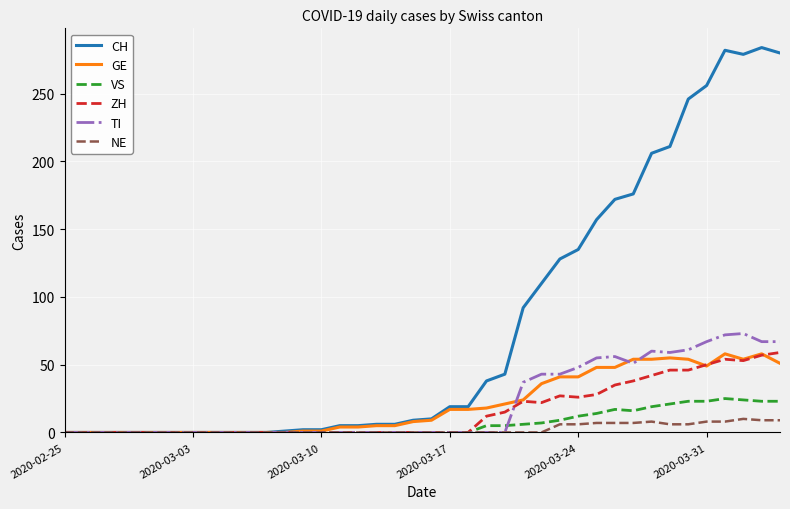

Which series has the largest total across all categories?

CH